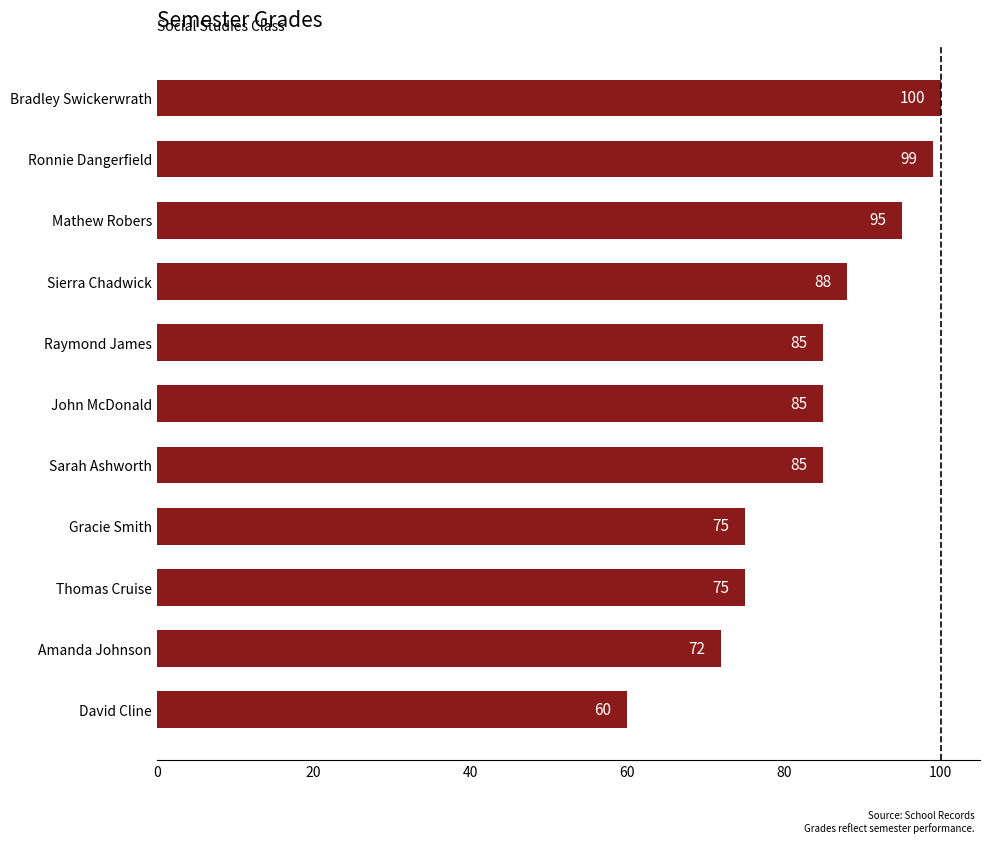

What is the sum of the values at Bradley Swickerwrath and Sierra Chadwick?

188